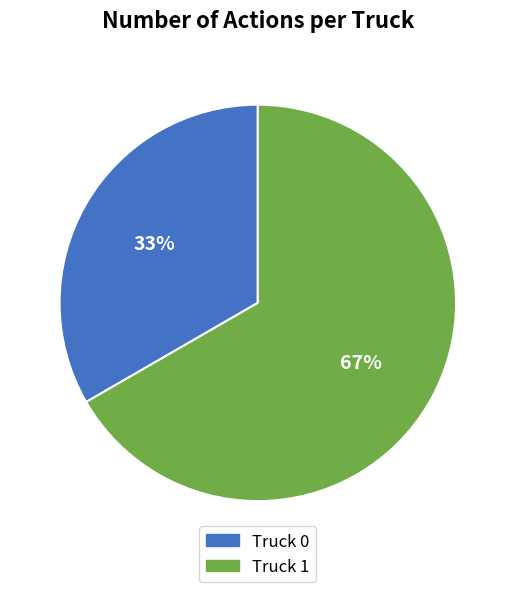

To the nearest percent, what percentage of the pie is Truck 0?

33%